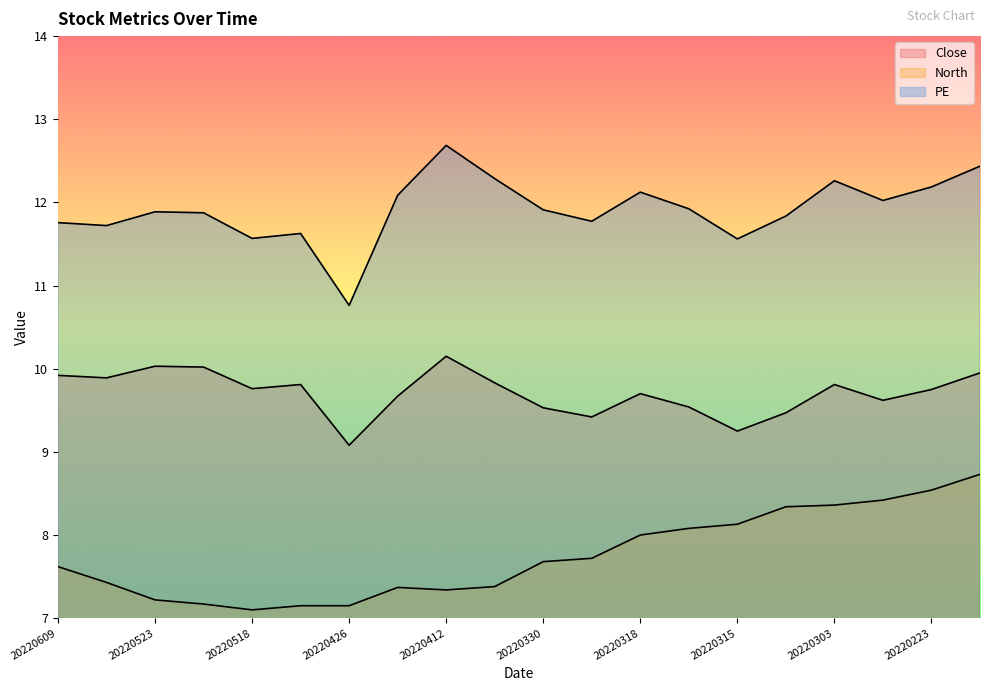

What is the value of the Close point at the 4th from the left?

10.0